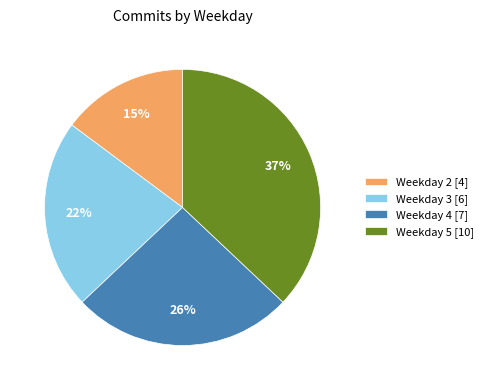

To the nearest percent, what portion does Weekday 3 [6] represent?

22%